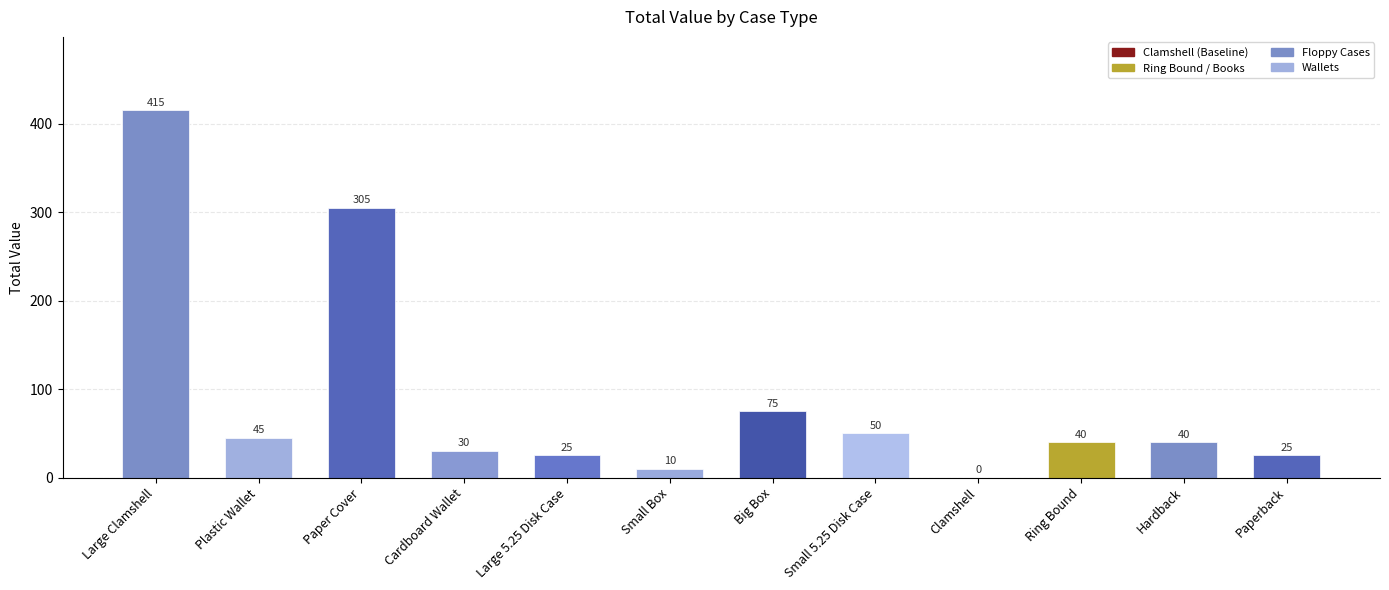

How many categories are shown in the chart?

12